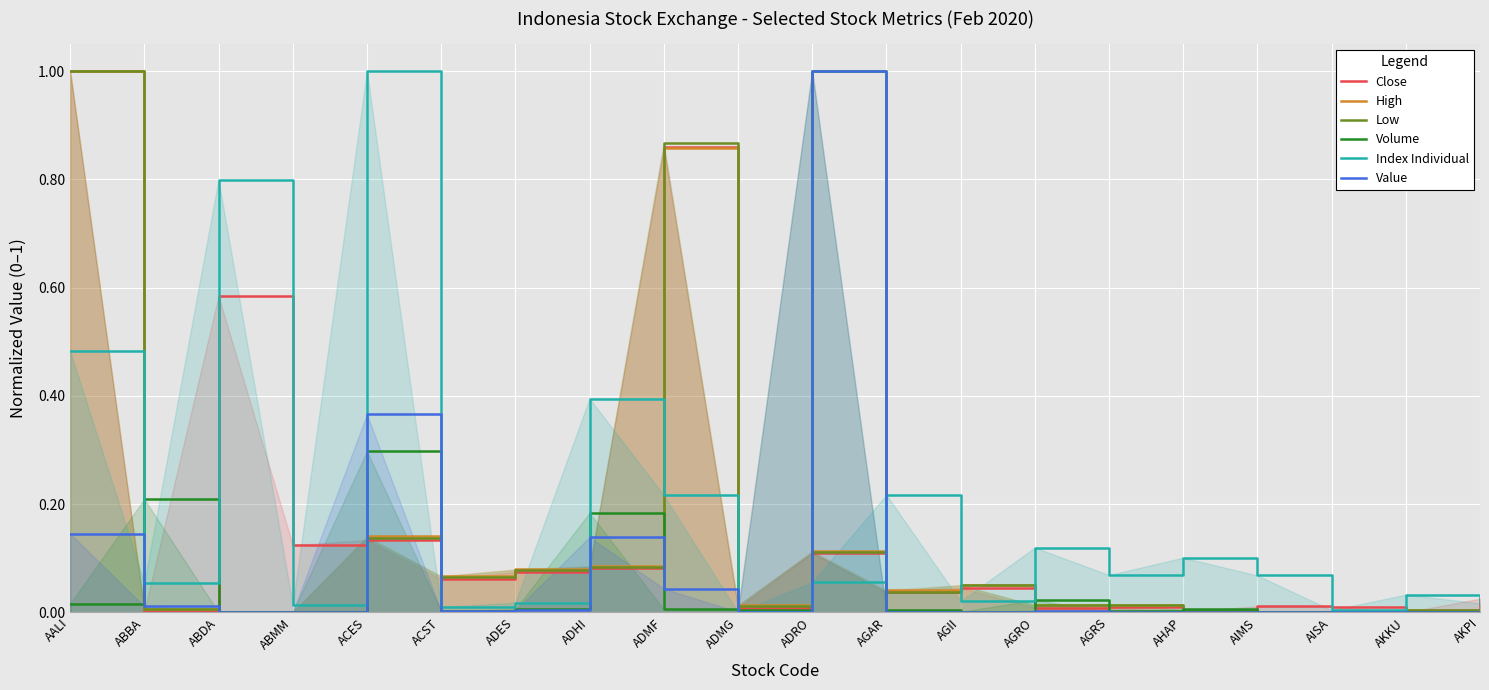

List the labels in order of Index Individual value, largest first.

ACES, ABDA, AALI, ADHI, AGAR, ADMF, AGRO, AHAP, AGRS, AIMS, ADRO, ABBA, AKKU, AGII, ADES, AKPI, ABMM, ACST, AISA, ADMG